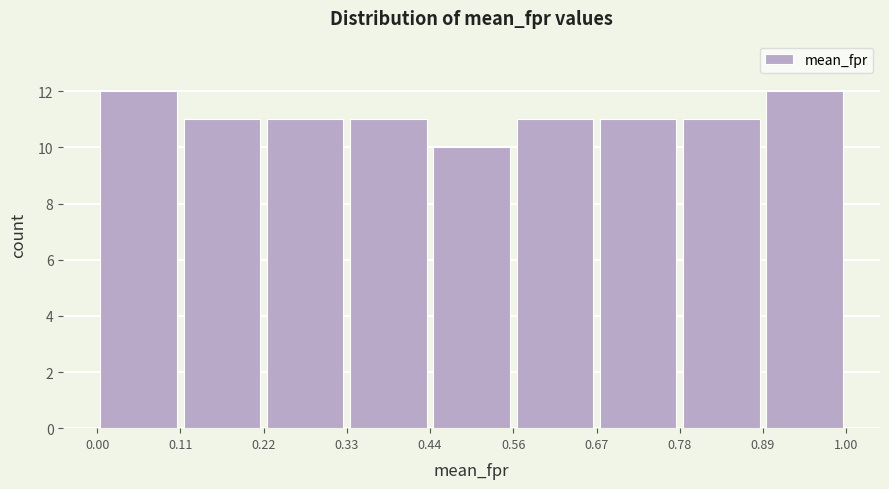

Reading left to right, list every bar in this chart as the range it spans on the x-axis followed by its height. The values are not printed on the chart, so give them approximately, as read against the axis.

0.00 to 0.11: 12
0.11 to 0.22: 11
0.22 to 0.33: 11
0.33 to 0.44: 11
0.44 to 0.56: 10
0.56 to 0.67: 11
0.67 to 0.78: 11
0.78 to 0.89: 11
0.89 to 1.00: 12